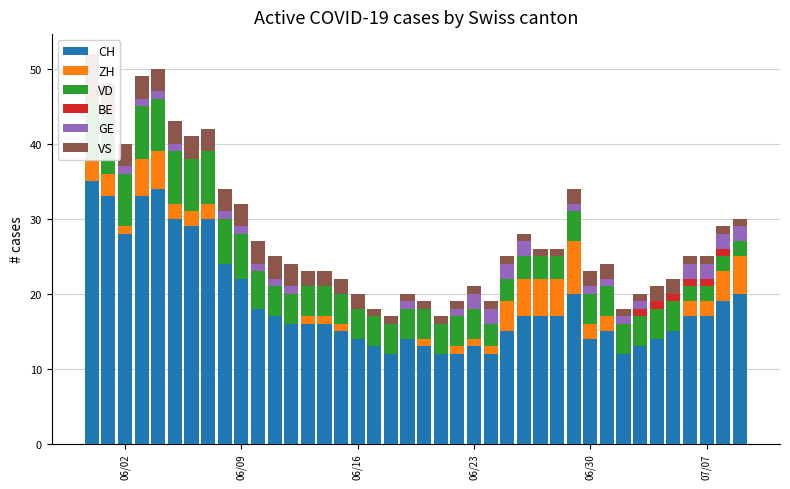

Reading left to right, extract all data points from this chart.

CH: 35	33	28	33	34	30	29	30	24	22	18	17	16	16	16	15	14	13	12	14	13	12	12	13	12	15	17	17	17	20	14	15	12	13	14	15	17	17	19	20
ZH: 3	3	1	5	5	2	2	2	0	0	0	0	0	1	1	1	0	0	0	0	1	0	1	1	1	4	5	5	5	7	2	2	0	0	0	0	2	2	4	5
VD: 8	8	7	7	7	7	7	7	6	6	5	4	4	4	4	4	4	4	4	4	4	4	4	4	3	3	3	3	3	4	4	4	4	4	4	4	2	2	2	2
BE: 1	1	0	0	0	0	0	0	0	0	0	0	0	0	0	0	0	0	0	0	0	0	0	0	0	0	0	0	0	0	0	0	0	1	1	1	1	1	1	0
GE: 0	0	1	1	1	1	0	0	1	1	1	1	1	0	0	0	0	0	0	1	0	0	1	2	2	2	2	0	0	1	1	1	1	1	0	0	2	2	2	2
VS: 5	3	3	3	3	3	3	3	3	3	3	3	3	2	2	2	2	1	1	1	1	1	1	1	1	1	1	1	1	2	2	2	1	1	2	2	1	1	1	1